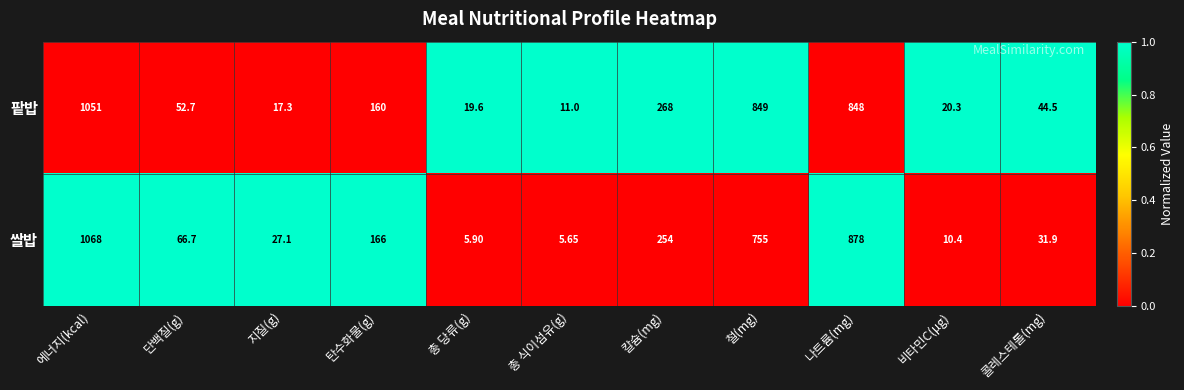

Which series changed the most between 철(mg) and 콜레스테롤(mg)?

팥밥